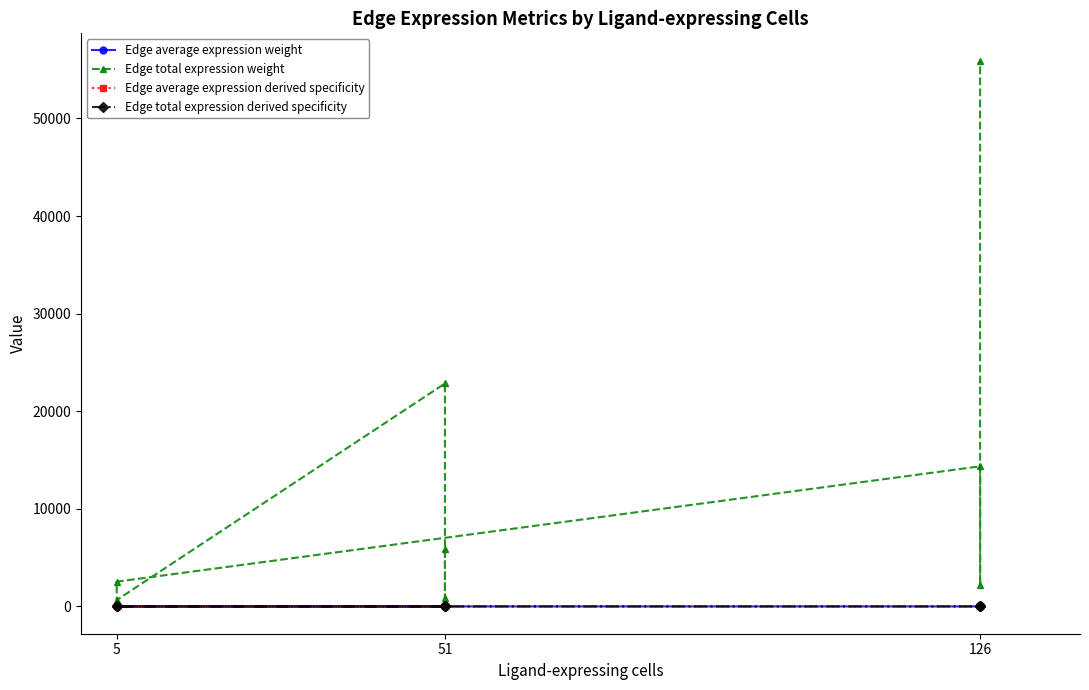

True or false: Edge total expression derived specificity and Edge average expression weight intersect in this chart.

False